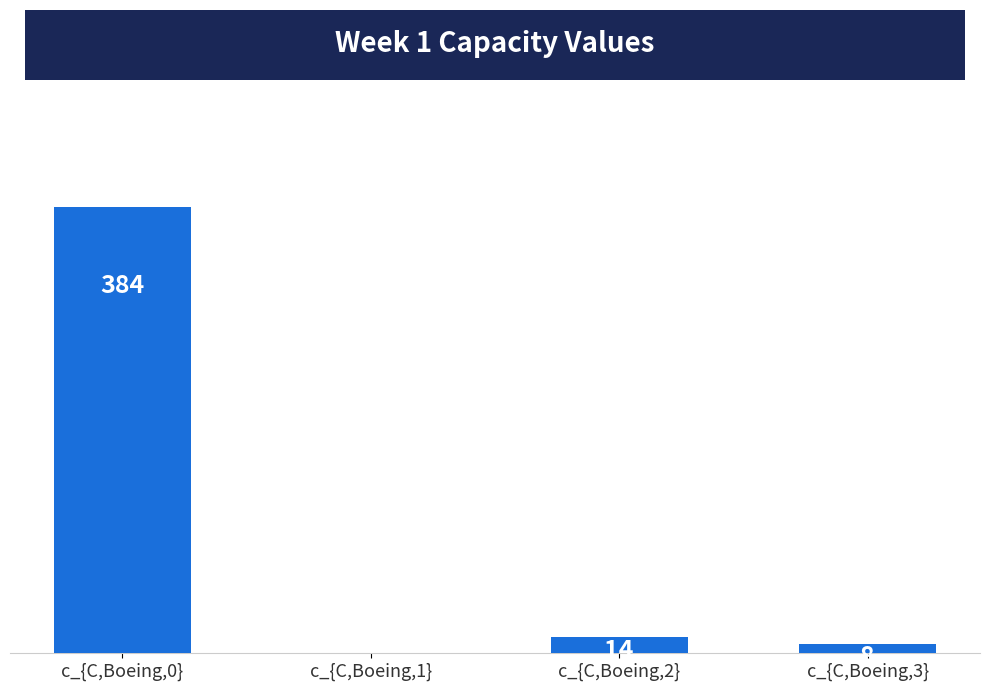

What is the change in value from c_{C,Boeing,1} to c_{C,Boeing,3}?

+8